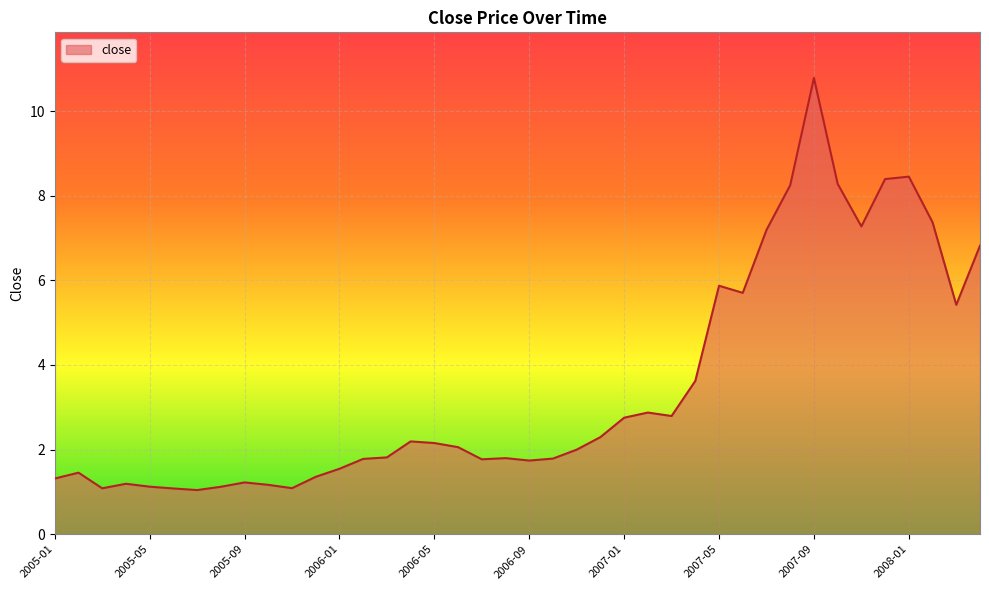

What is the difference between the maximum and minimum values?

9.7